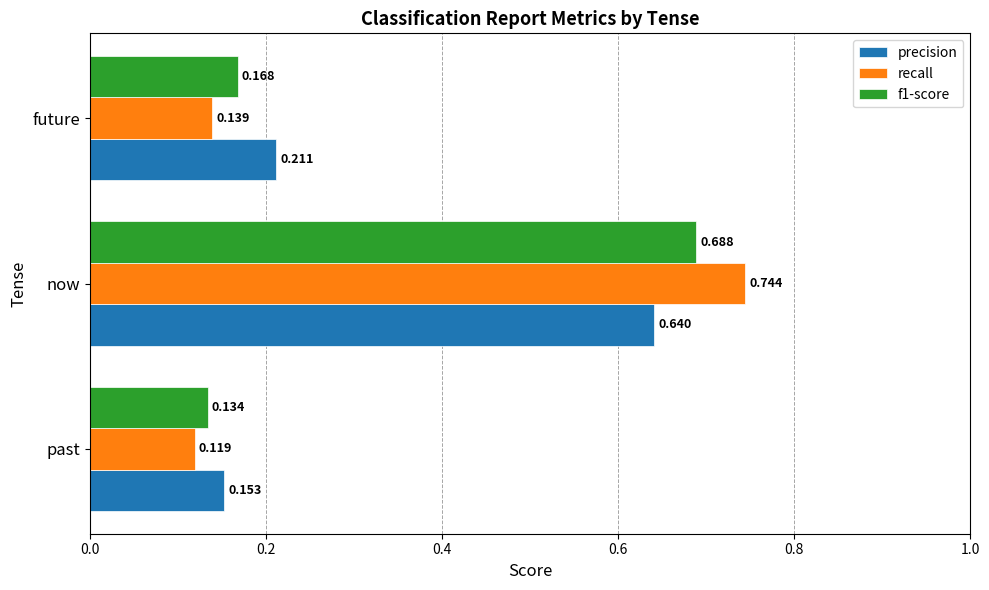

Count the number of categories in the chart.

3